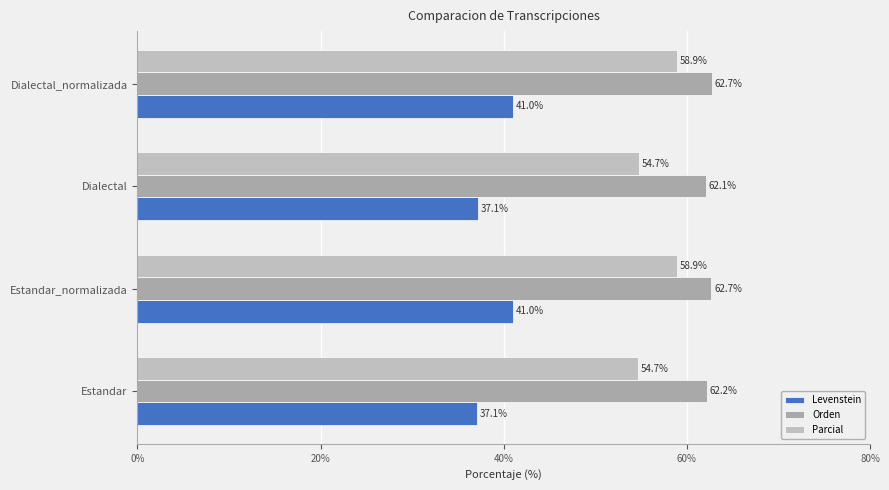

Reading right to left, transcribe all the data shown in this chart.

Levenstein: 41.0	37.1	41.0	37.1
Orden: 62.7	62.1	62.7	62.2
Parcial: 58.9	54.7	58.9	54.7